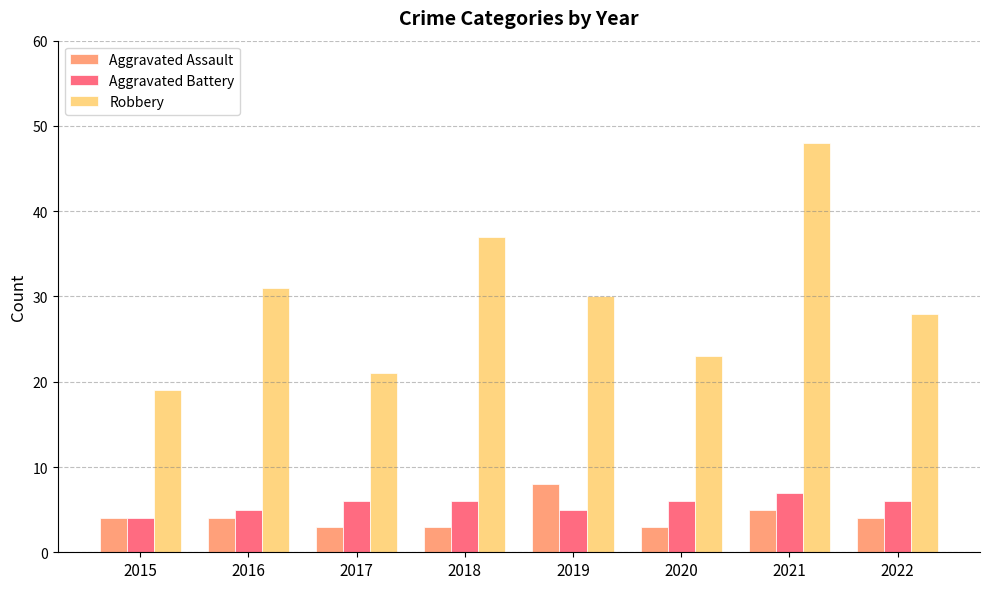

Which series changed the most between 2015 and 2016?

Robbery